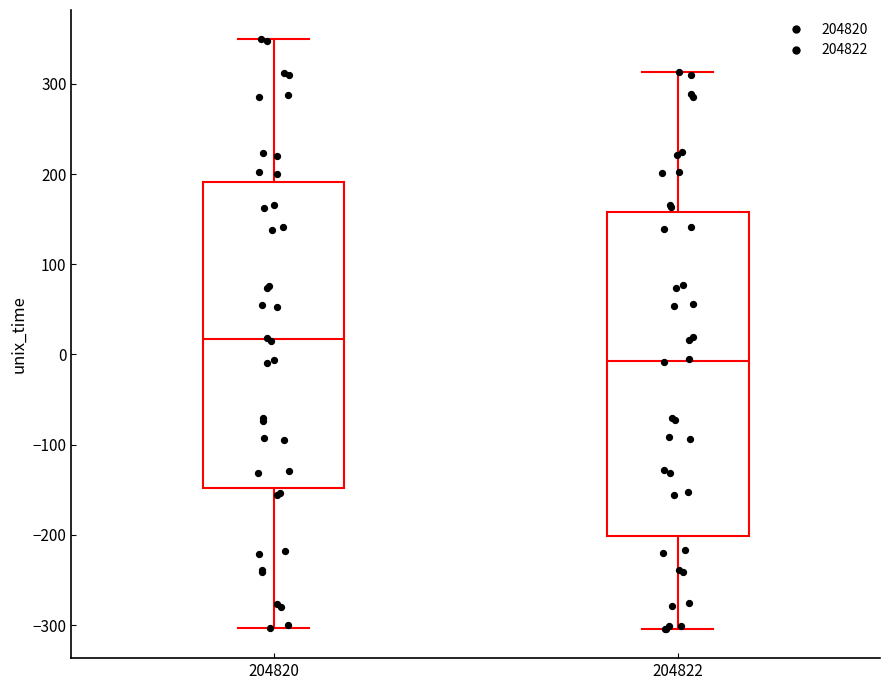

Which box's median line is the lowest?

204822